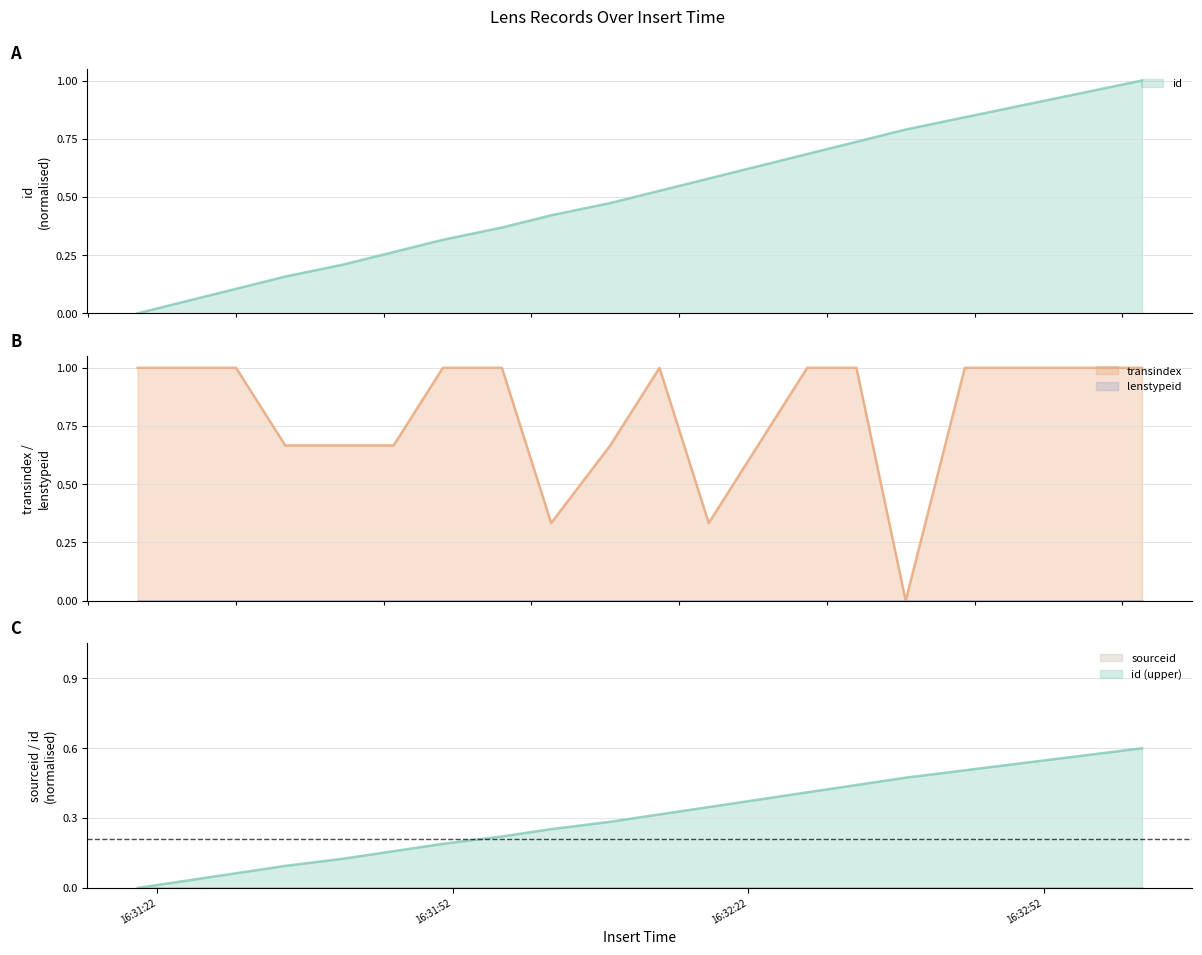

What is the label of the 12th point from the right?

2017-06-15 16:32:02